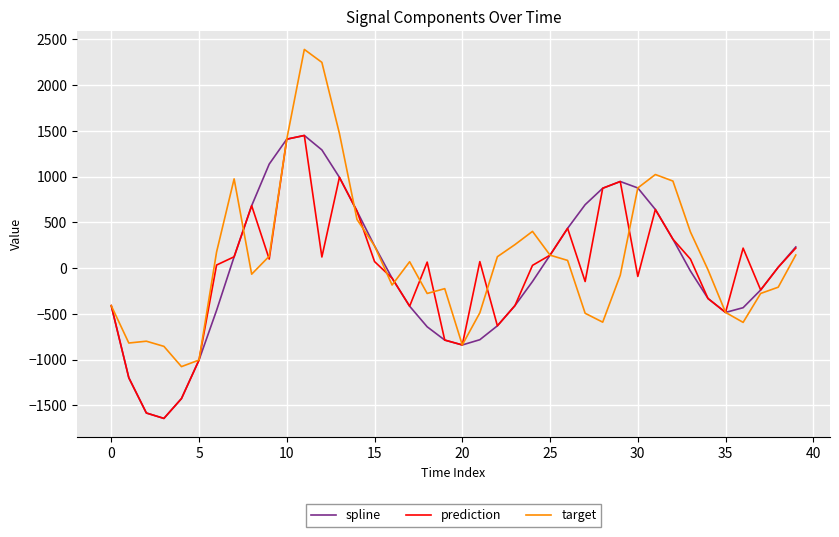

Which series has the largest range (max minus min)?

target